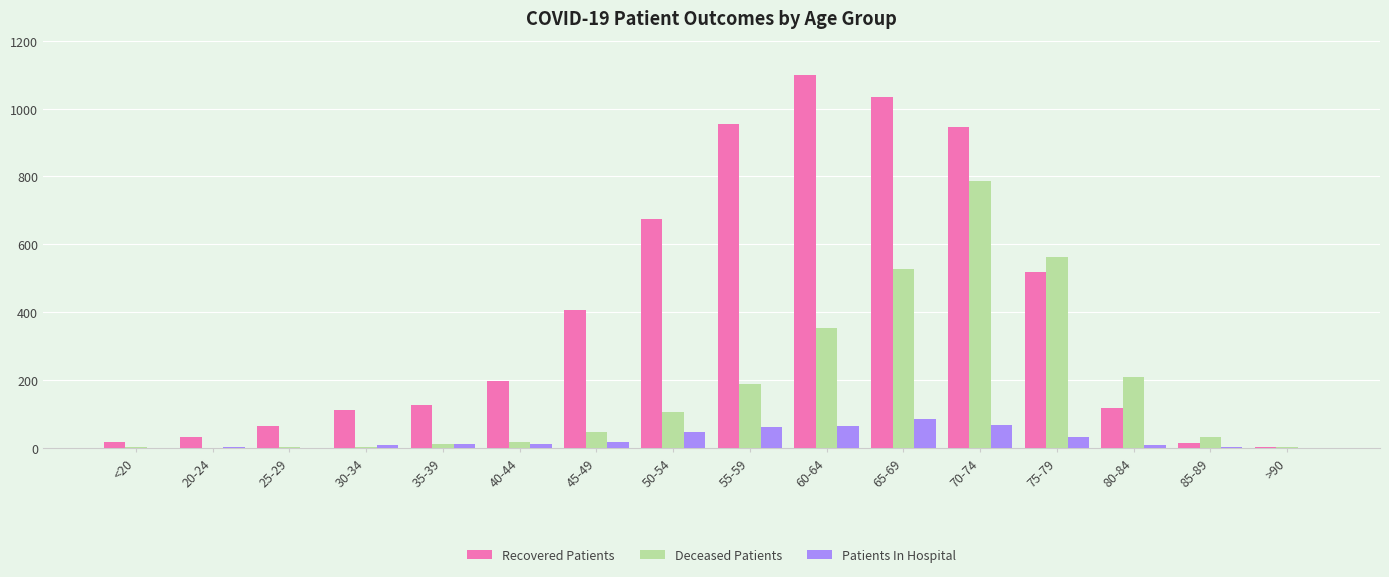

Which series has the largest total across all categories?

Recovered Patients